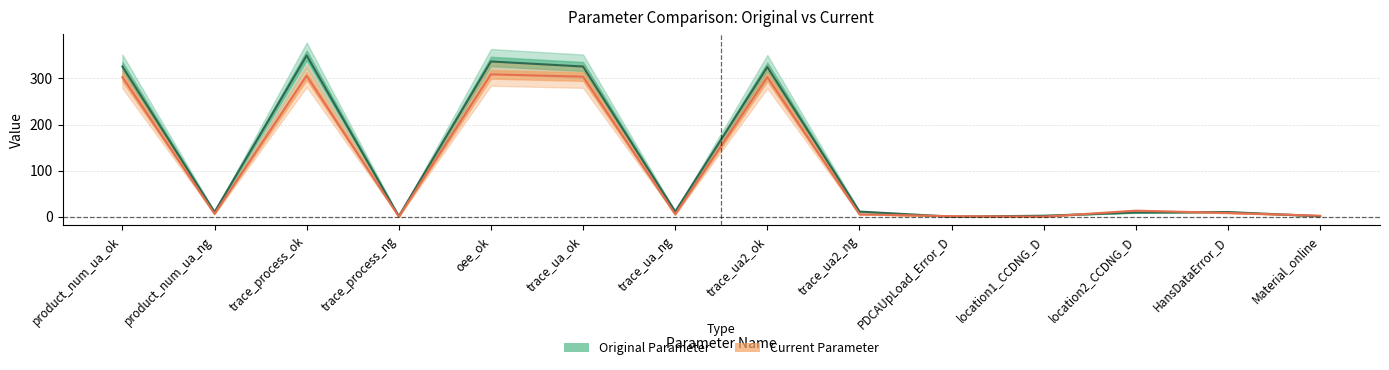

True or false: Current Parameter has more than 2 interior local peaks.

True